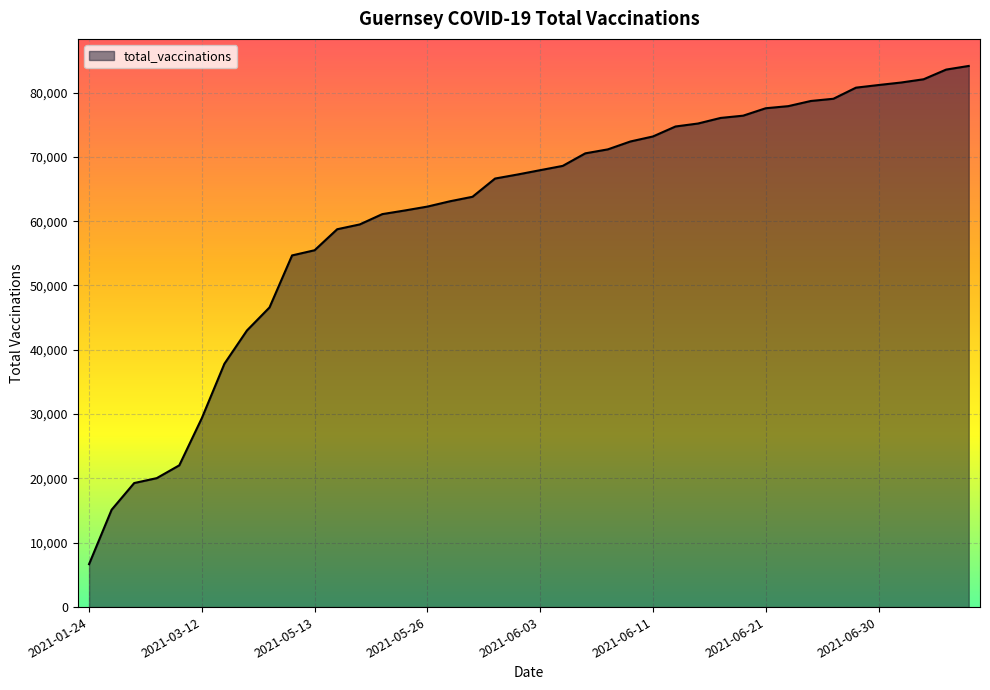

What is the minimum value shown in the chart?

6673